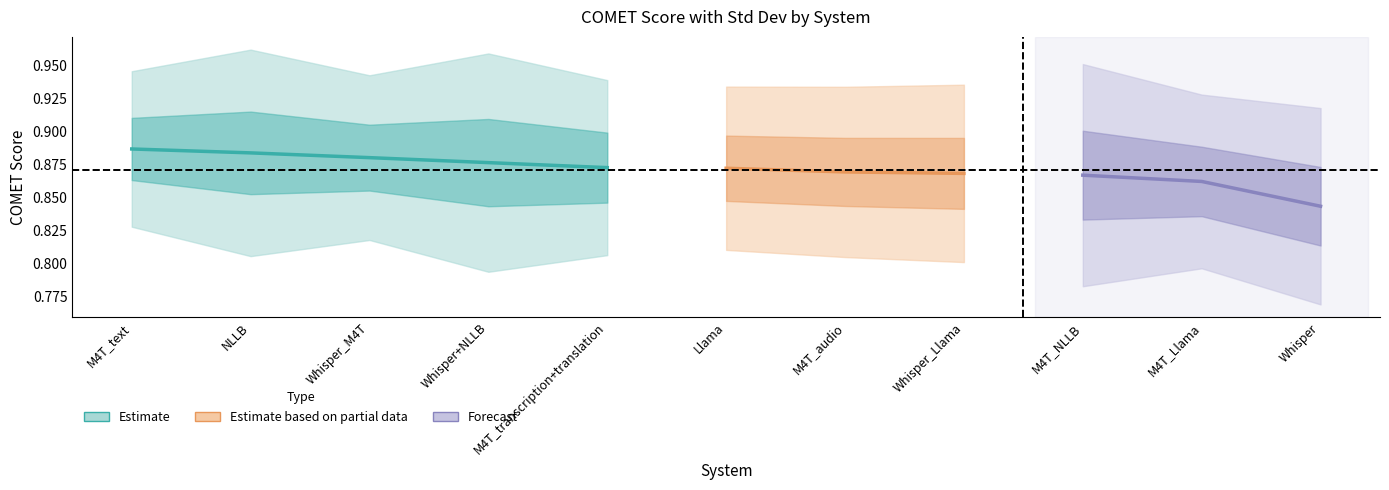

What is the average value of the COMET Score series?

0.9